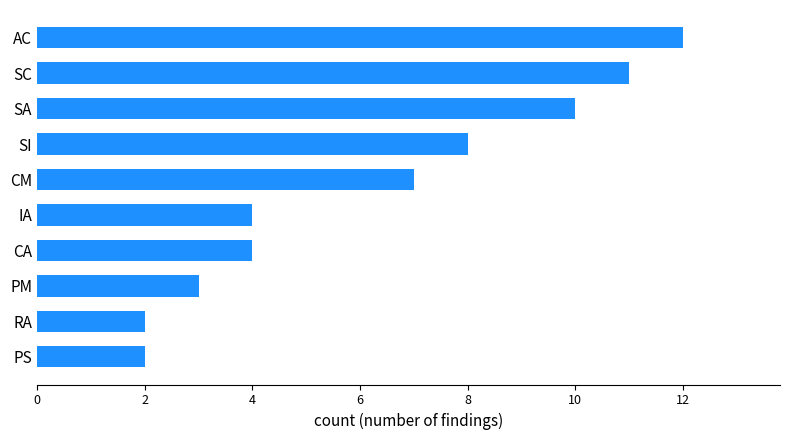

What is the maximum value shown in the chart?

12